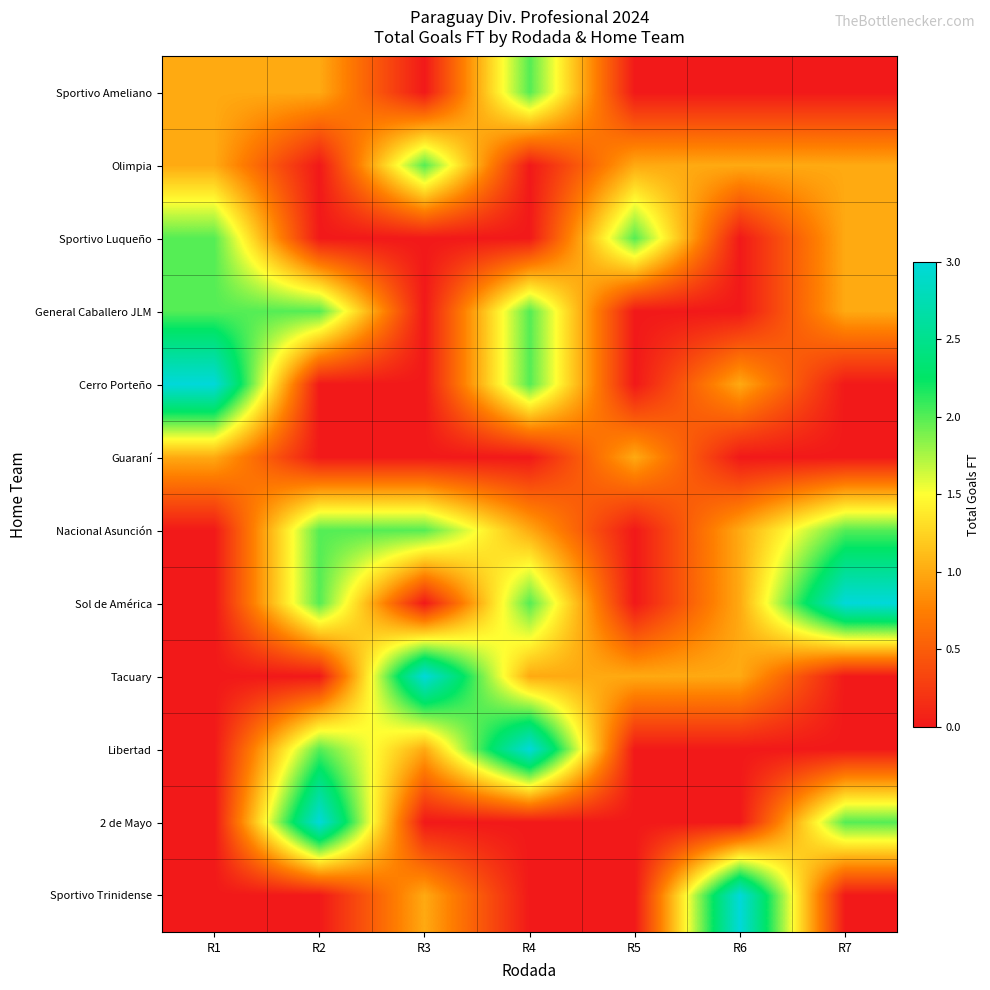

Between R1 and R2, which is larger?

R1